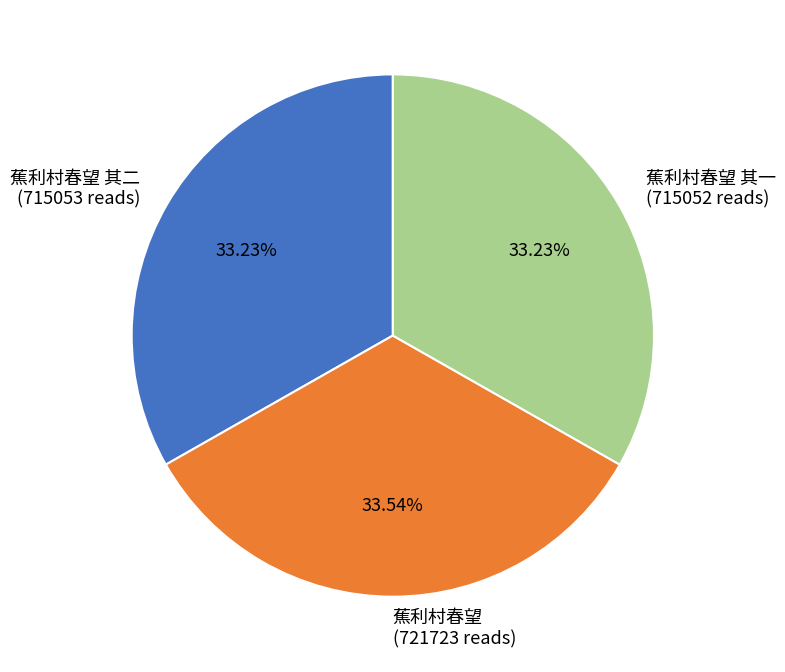

Do 蕉利村春望 其二 (715053 reads) and 蕉利村春望 其一 (715052 reads) together represent more than half of the pie?

Yes